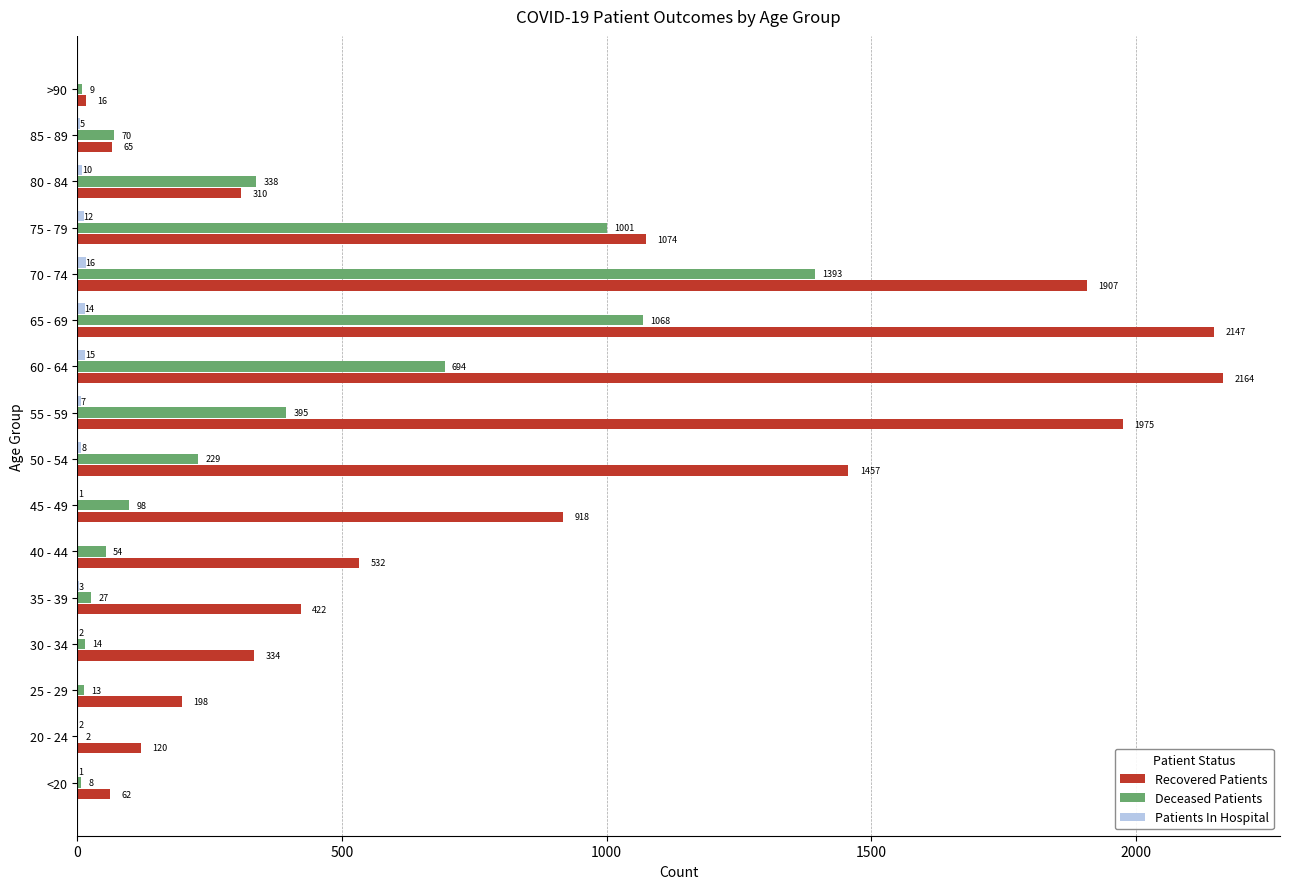

At which label is Deceased Patients closest to 697?

60 - 64